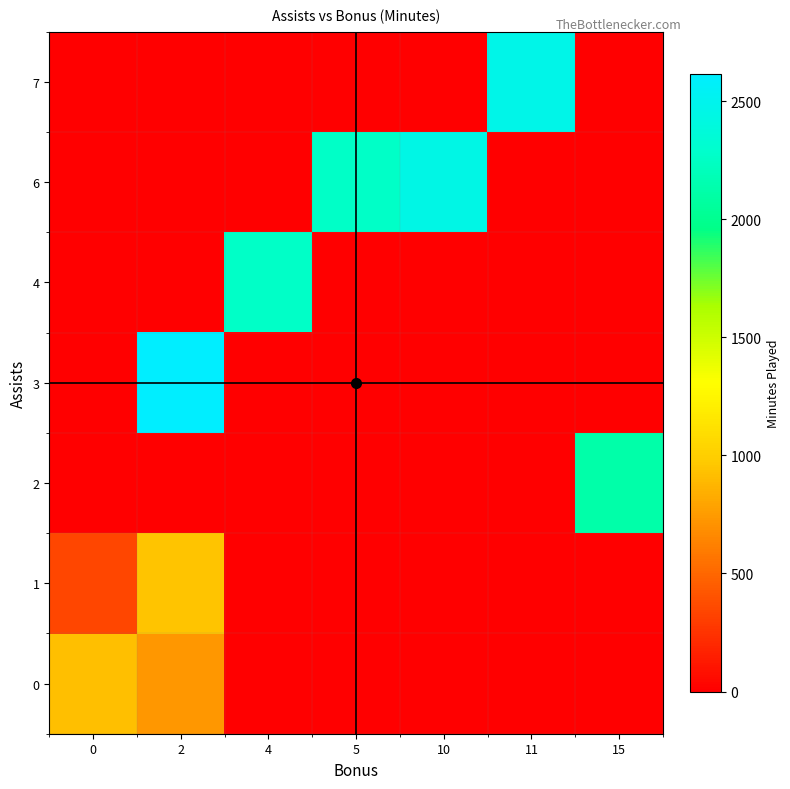

Reading right to left, extract all data points from this chart.

0: 15=0	11=0	10=0	5=0	4=0	2=730	0=923
1: 15=0	11=0	10=0	5=0	4=0	2=943	0=340
2: 15=2118	11=0	10=0	5=0	4=0	2=0	0=0
3: 15=0	11=0	10=0	5=0	4=0	2=2616	0=0
4: 15=0	11=0	10=0	5=0	4=2264	2=0	0=0
6: 15=0	11=0	10=2449	5=2266	4=0	2=0	0=0
7: 15=0	11=2471	10=0	5=0	4=0	2=0	0=0